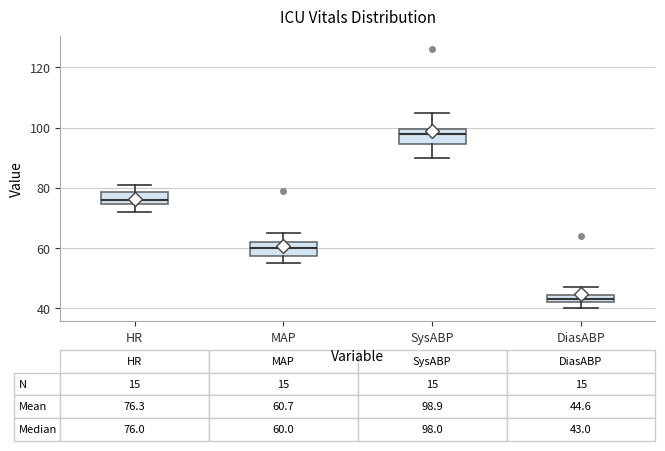

Which box's median line is the highest?

SysABP